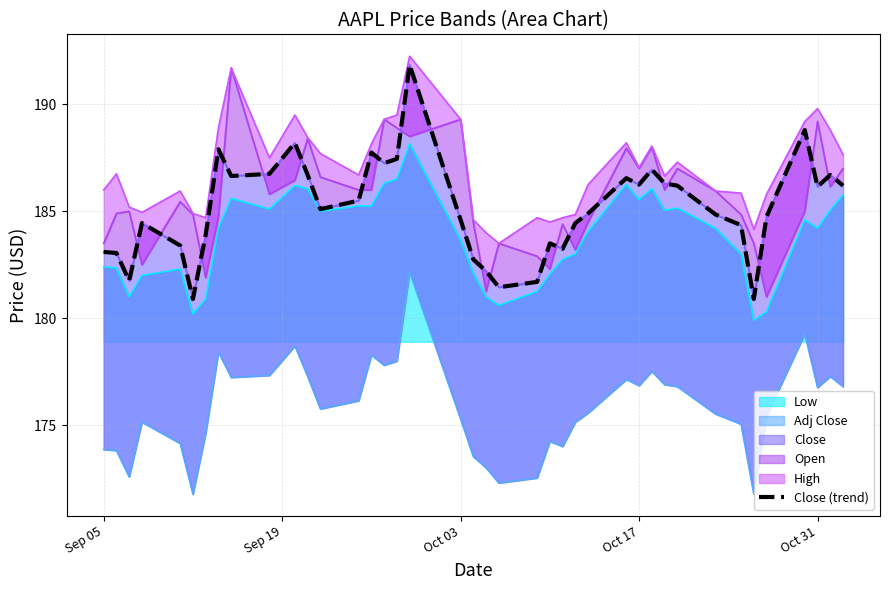

What is the lowest value of the Low series?

179.9